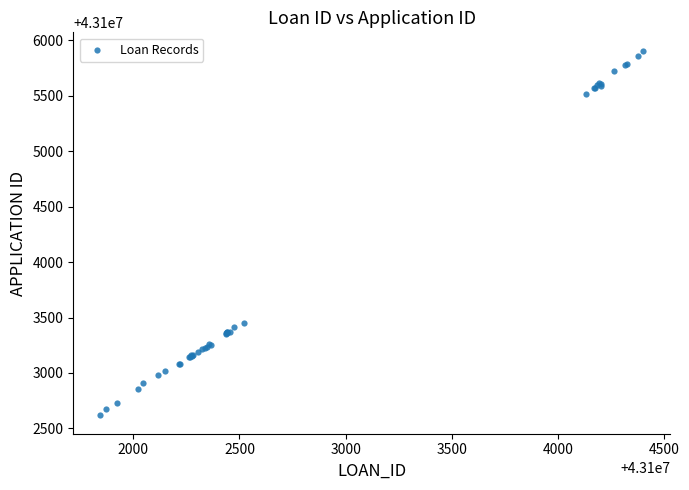

What Y value in the scatter plot is closest to 43104262?

43103453